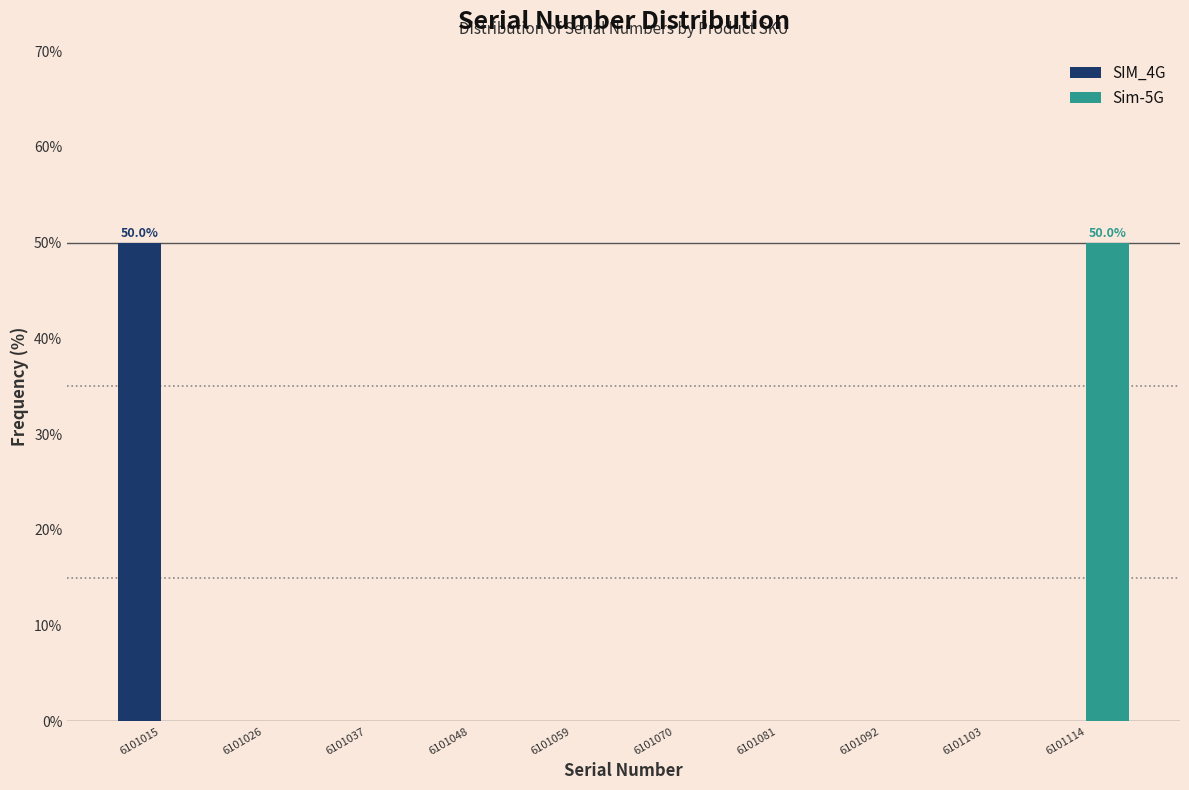

In the SIM_4G series, which range on the x-axis has the tallest bar?

6101009.5 to 6101020.5